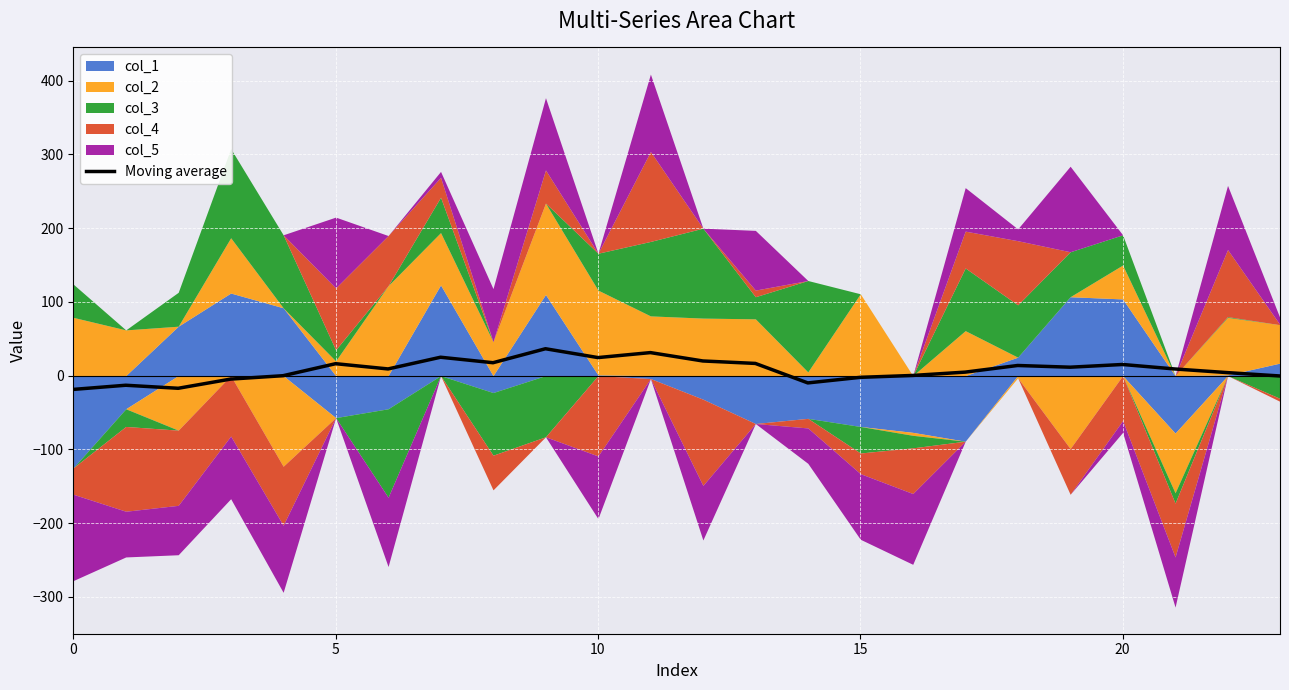

True or false: the data shows -5.8 at 14.

False